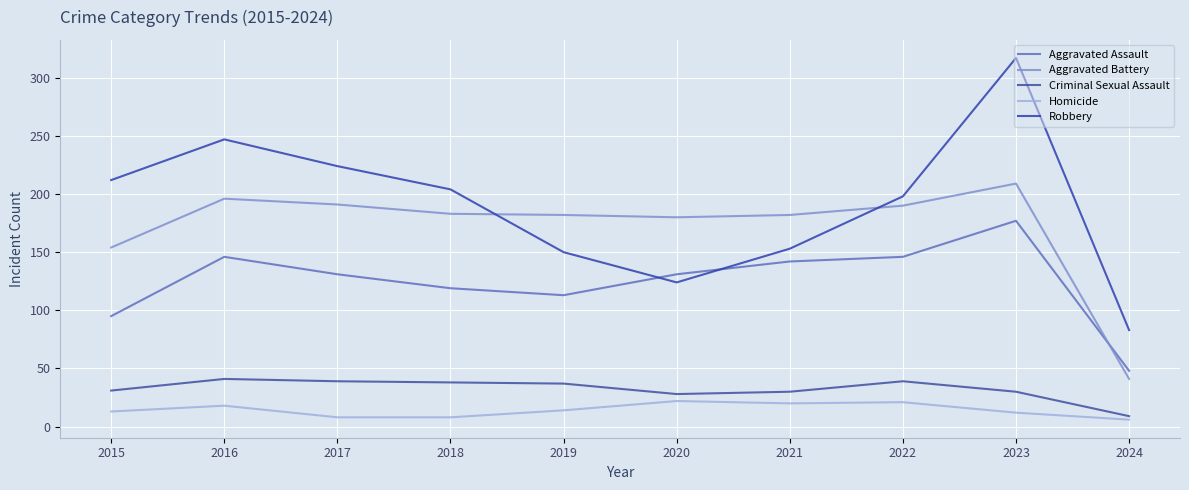

What is the value of the Homicide point at the 6th from the left?

22